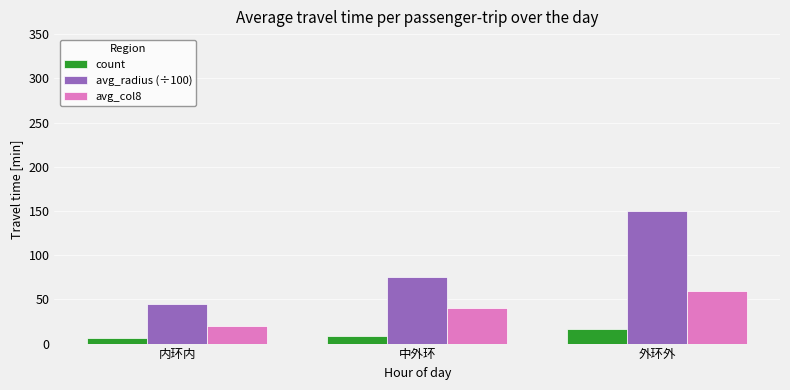

What is the total value across all series at 外环外?

227